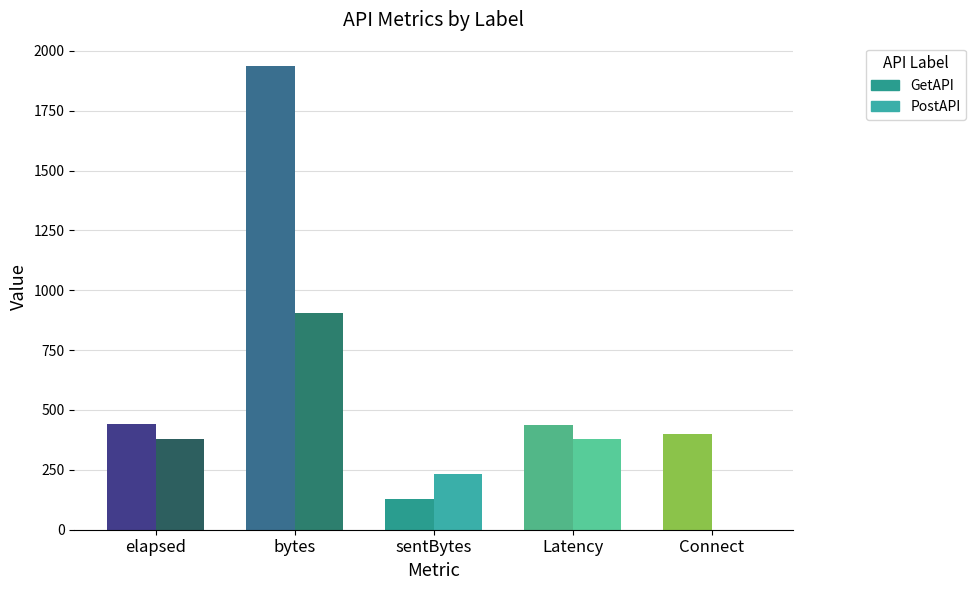

List the labels in order of PostAPI value, smallest first.

Connect, sentBytes, elapsed, Latency, bytes